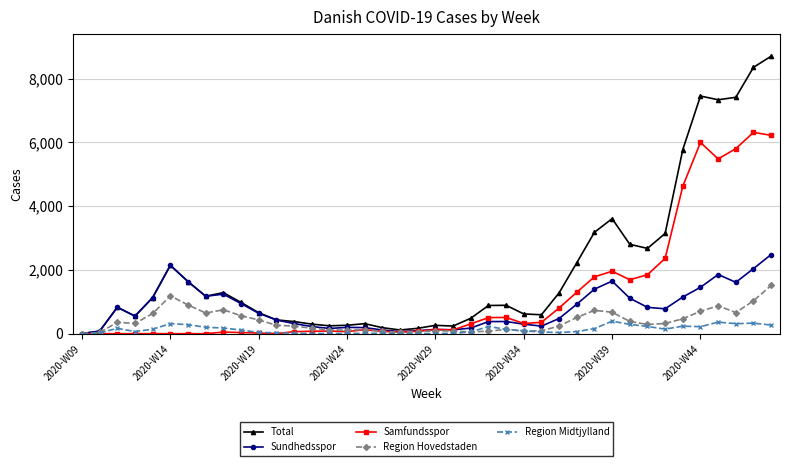

What is the highest value of the Region Hovedstaden series?

1512